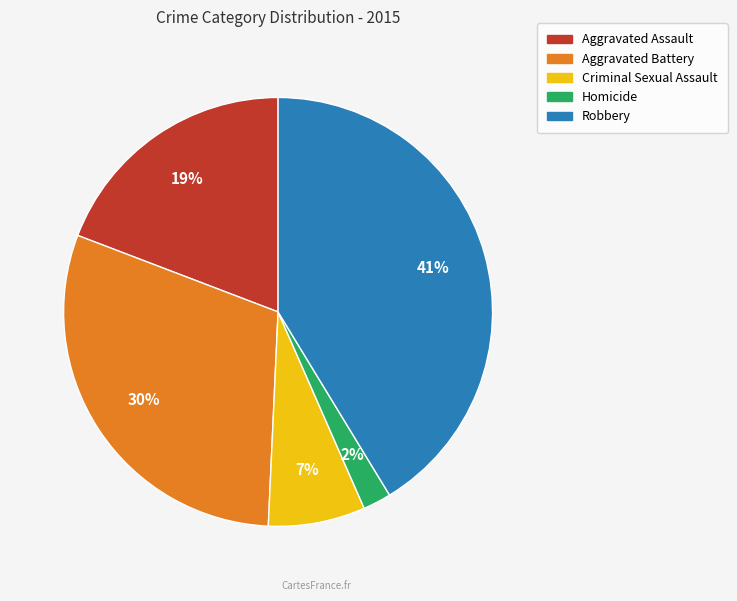

Is the sum of Robbery and Aggravated Assault greater than half?

Yes